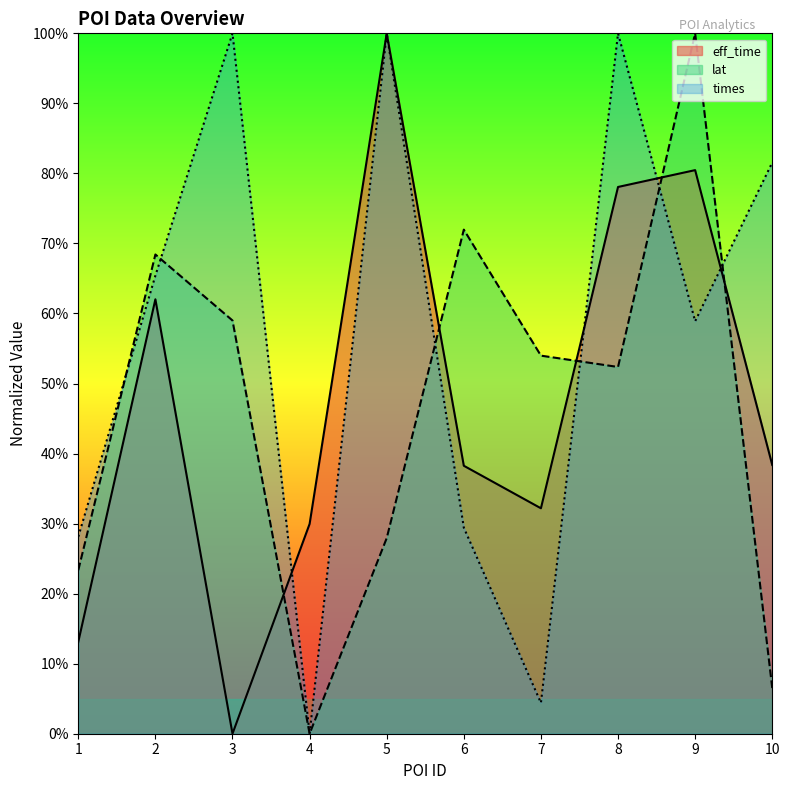

What is the difference between the maximum and second lowest values in the eff_time series?

86.9